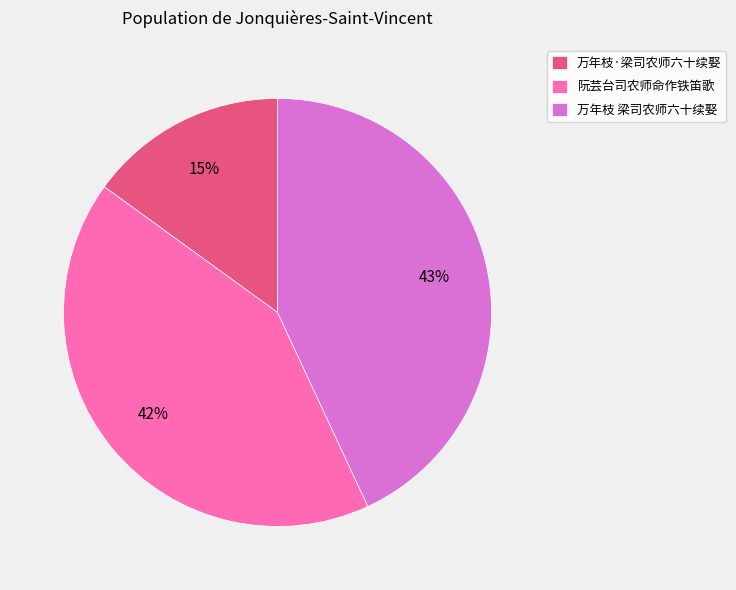

Approximately how many times larger is the value at 万年枝 梁司农师六十续娶 compared to 万年枝·梁司农师六十续娶?

2.9